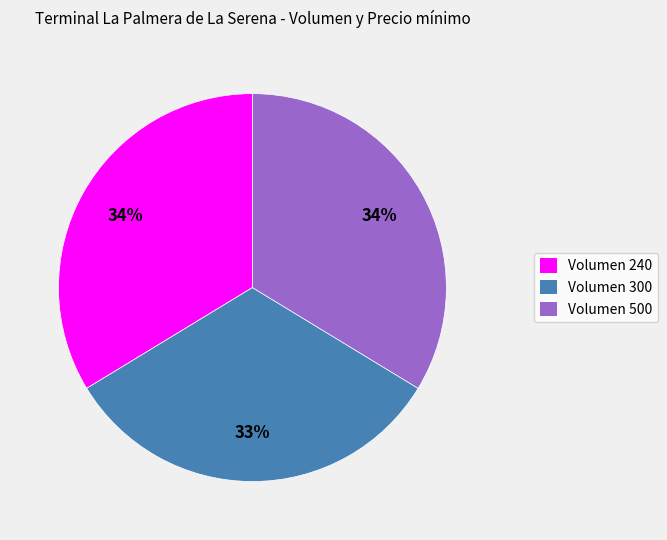

Which slice is the smallest?

Volumen 300